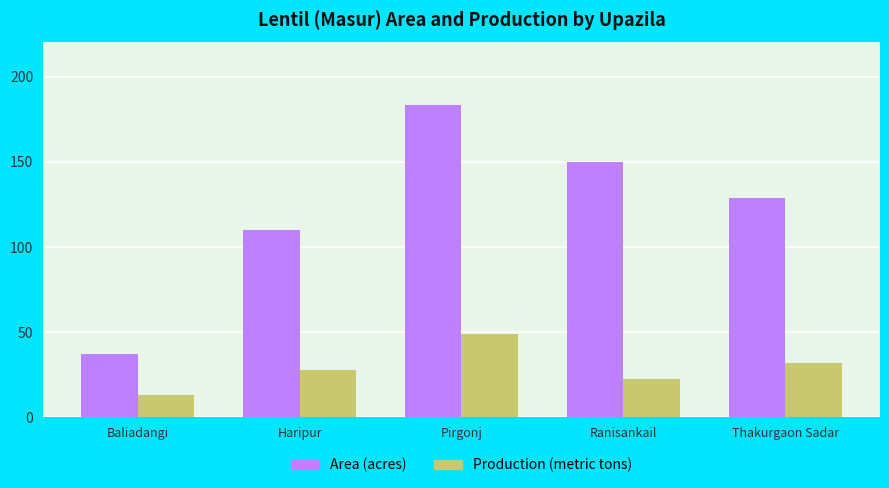

Count the Area (acres) values in the range 110 to 150.

3